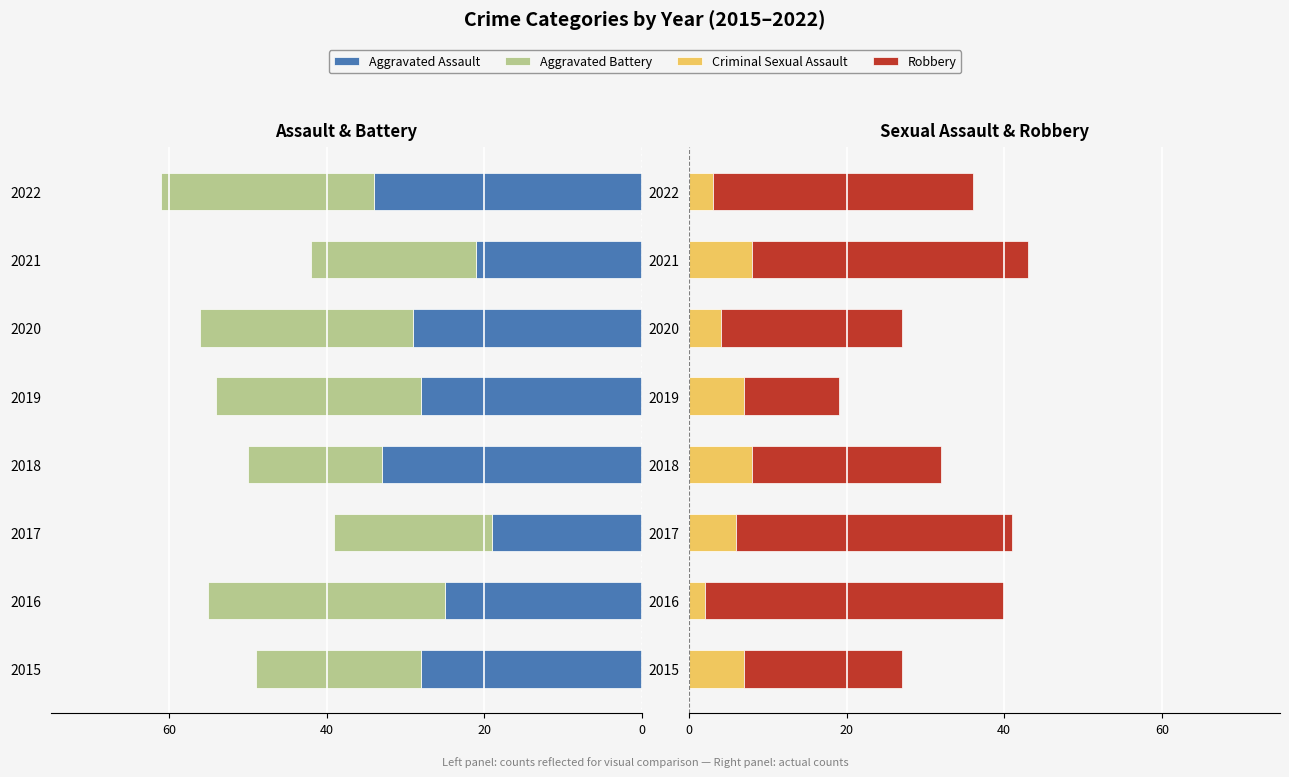

What is the minimum value for Robbery?

12